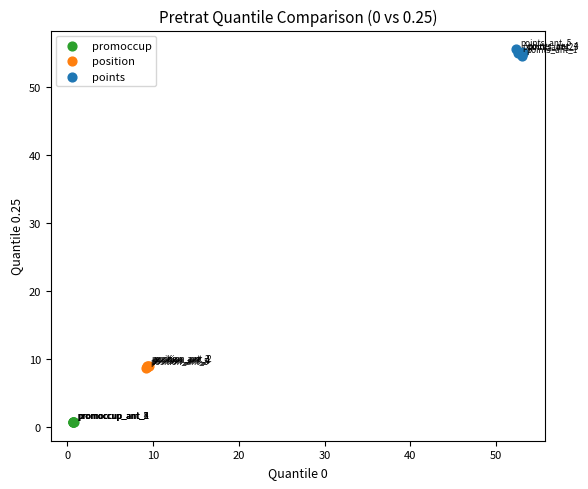

Which series contains the lowest Y value?

promoccup